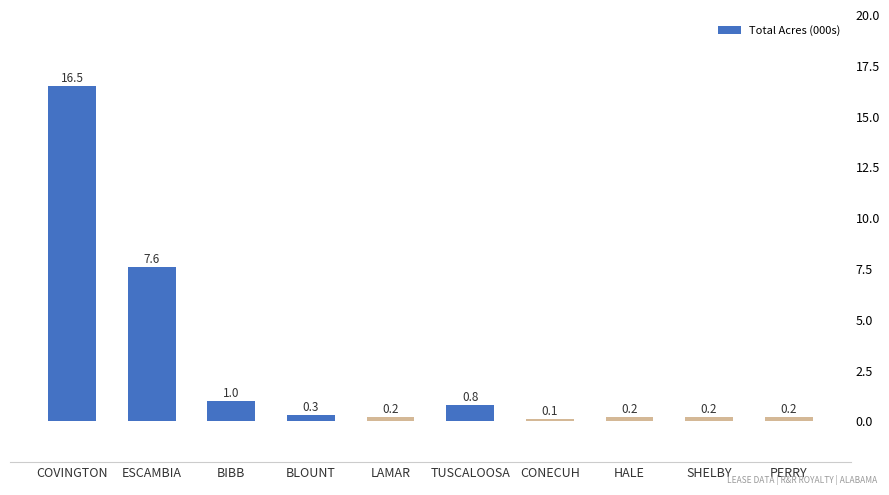

How many bars are there in total?

10